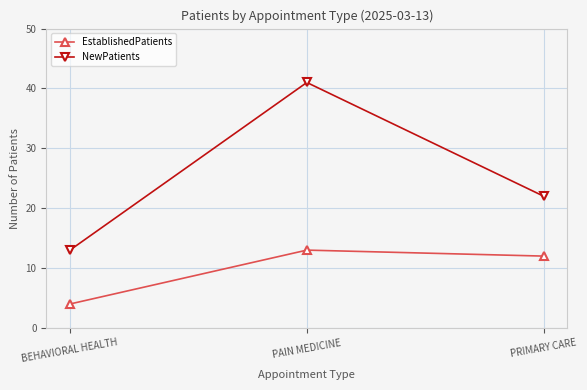

Between BEHAVIORAL HEALTH and PRIMARY CARE, which series saw the biggest shift?

NewPatients